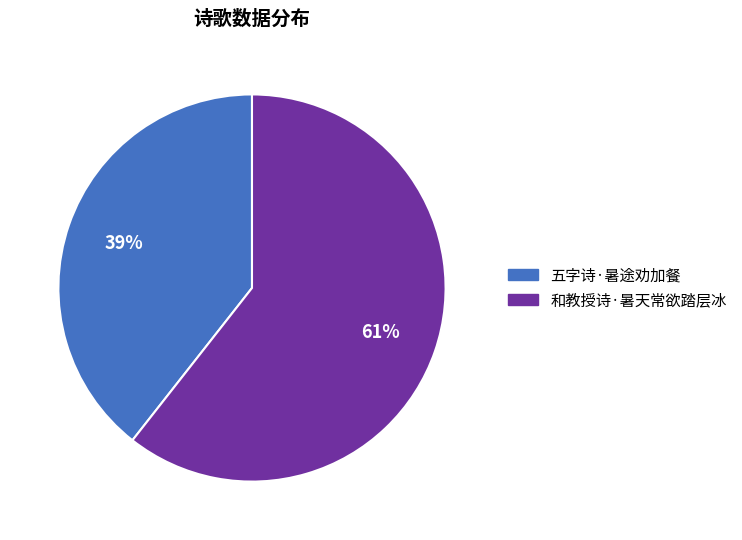

Which category has the smallest portion of the pie?

五字诗·暑途劝加餐